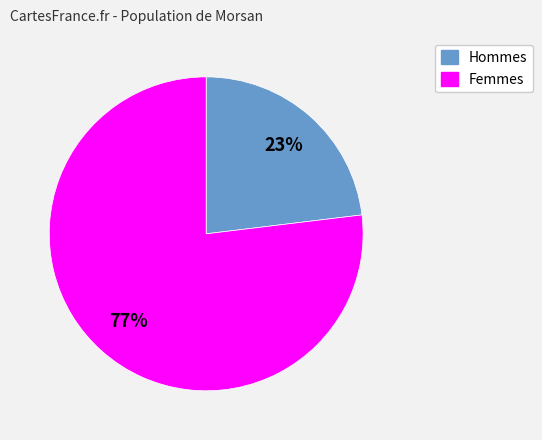

Is it true that Hommes is 36% of the pie?

False